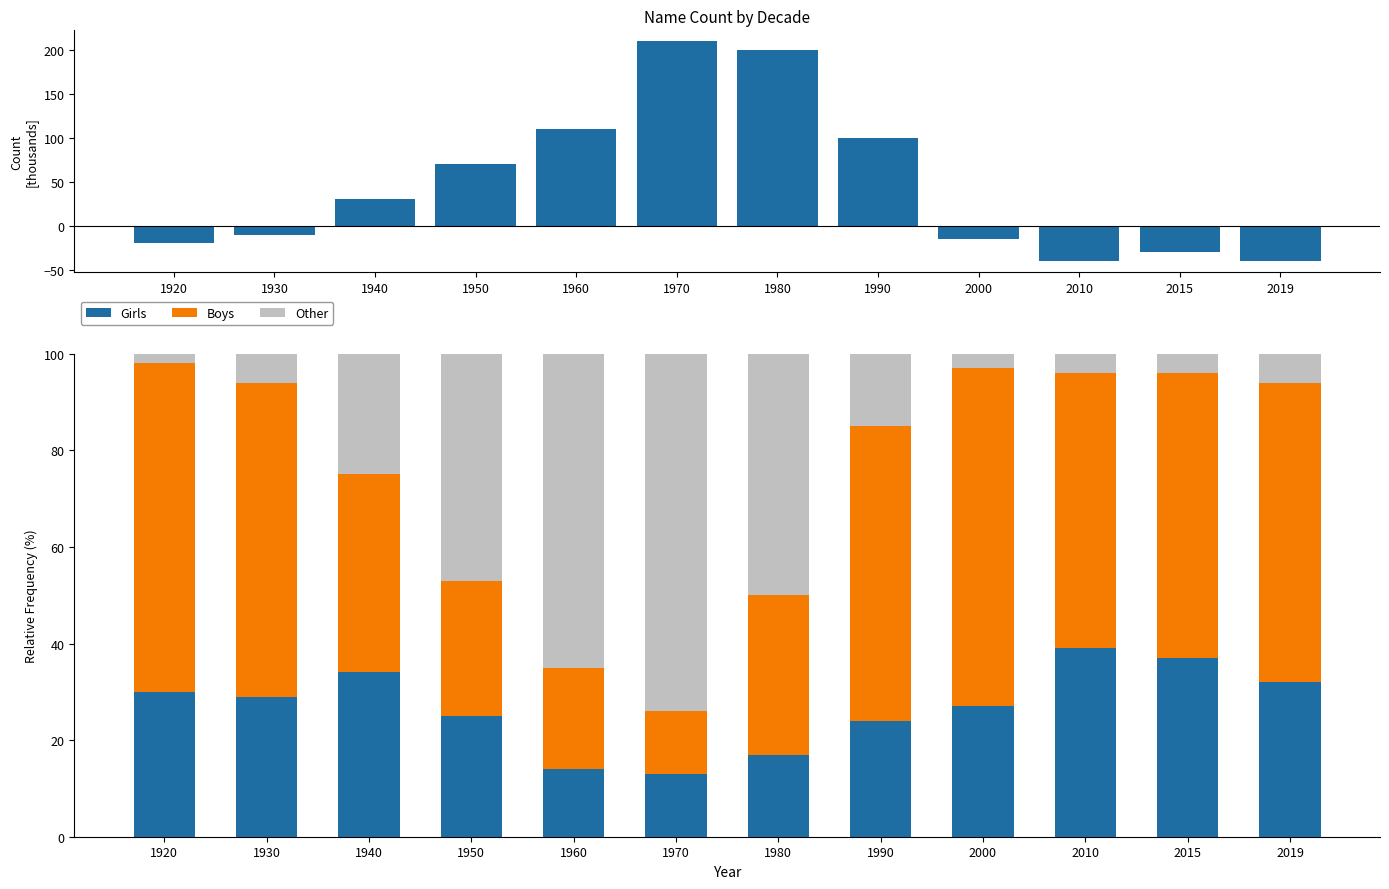

Reading right to left, list all the values displayed in this chart.

Net Inflow: -40	-30	-40	-15	100	200	210	110	70	30	-10	-20
Girls: 32	37	39	27	24	17	13	14	25	34	29	30
Boys: 62	59	57	70	61	33	13	21	28	41	65	68
Other: 6	4	4	3	15	50	74	65	47	25	6	2